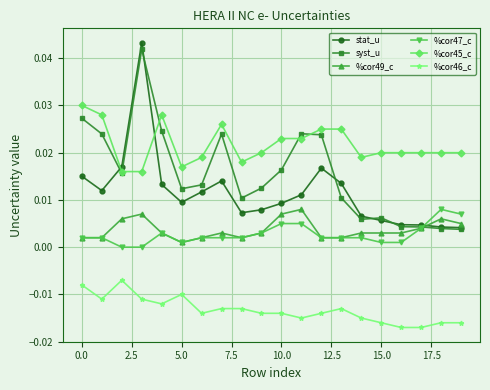

True or false: %cor45_c and syst_u intersect in this chart.

True